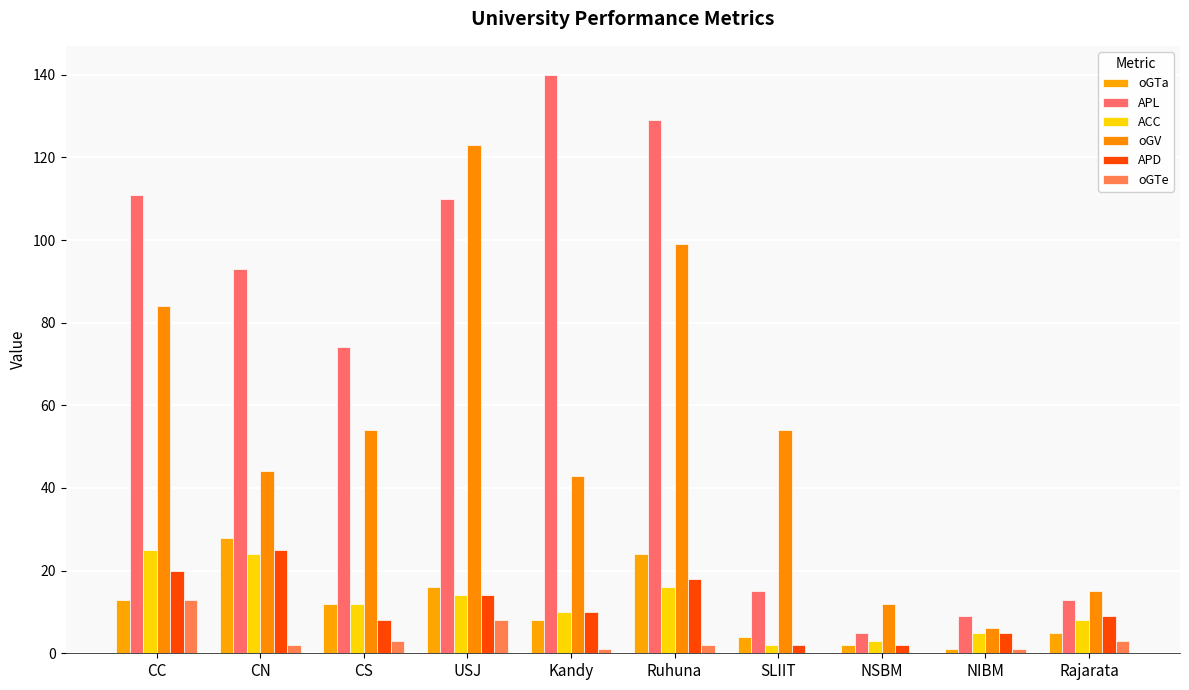

At which label is APD closest to 13?

USJ